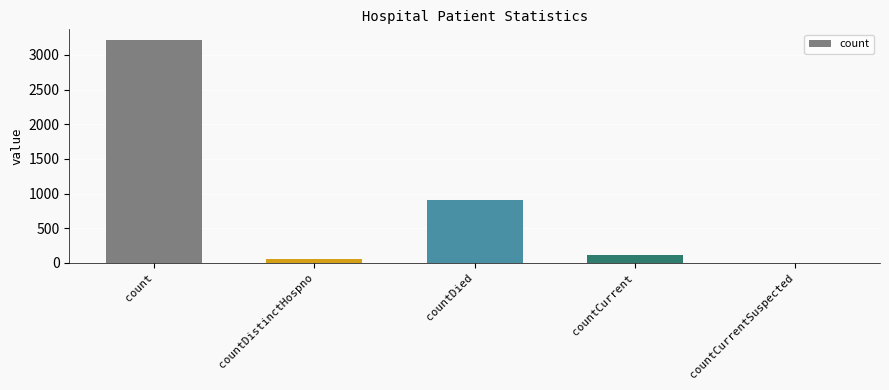

Count the number of data series in this chart.

1